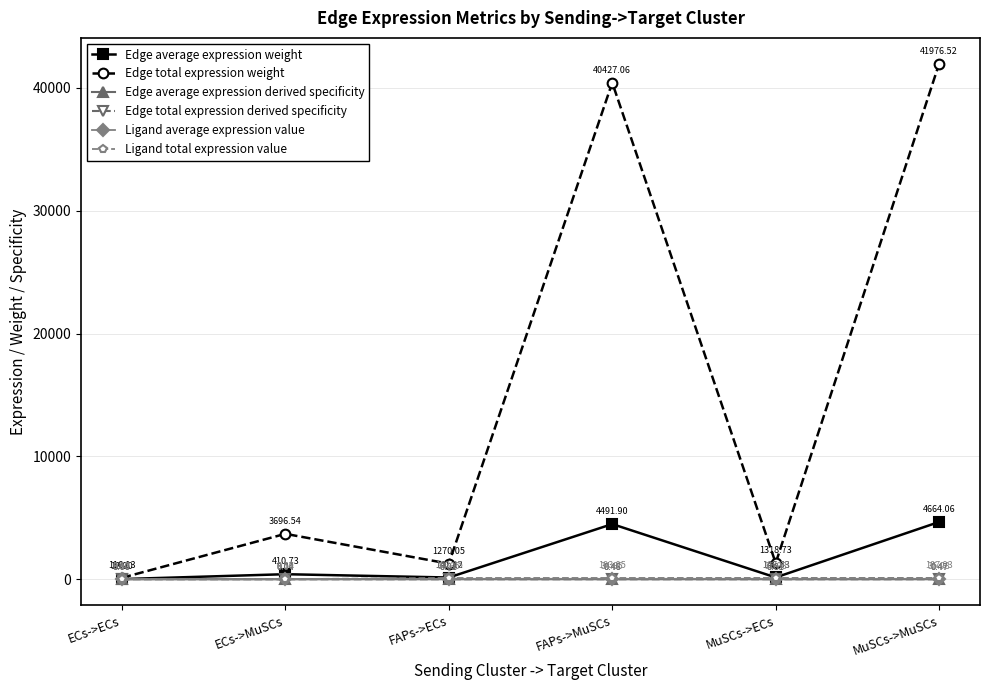

Is this an area chart (filled region under the line)?

No